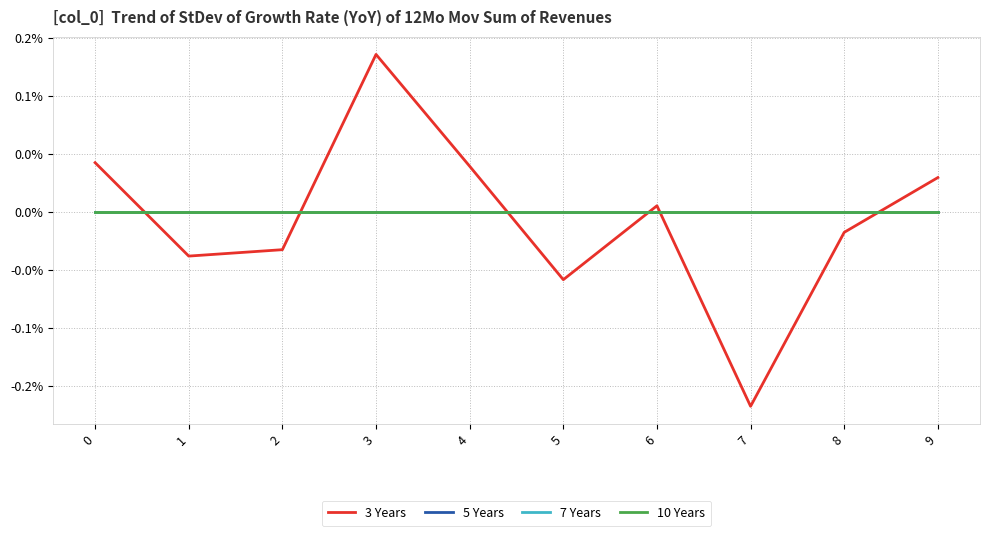

What is the minimum value shown in the chart?

-0.2